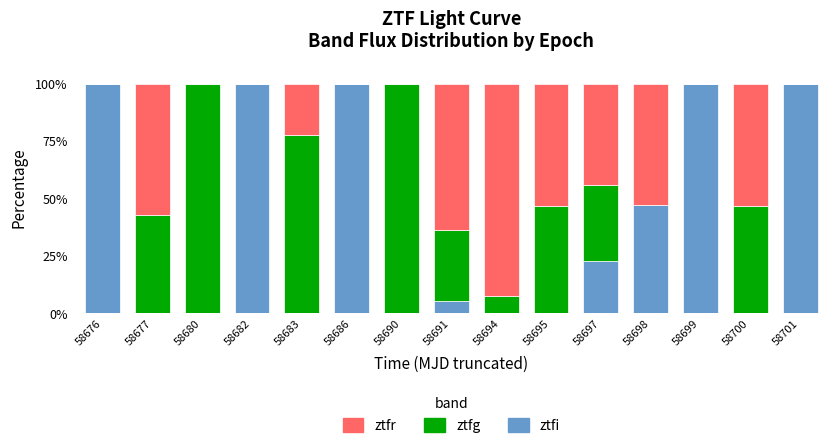

Count the number of data series in this chart.

3